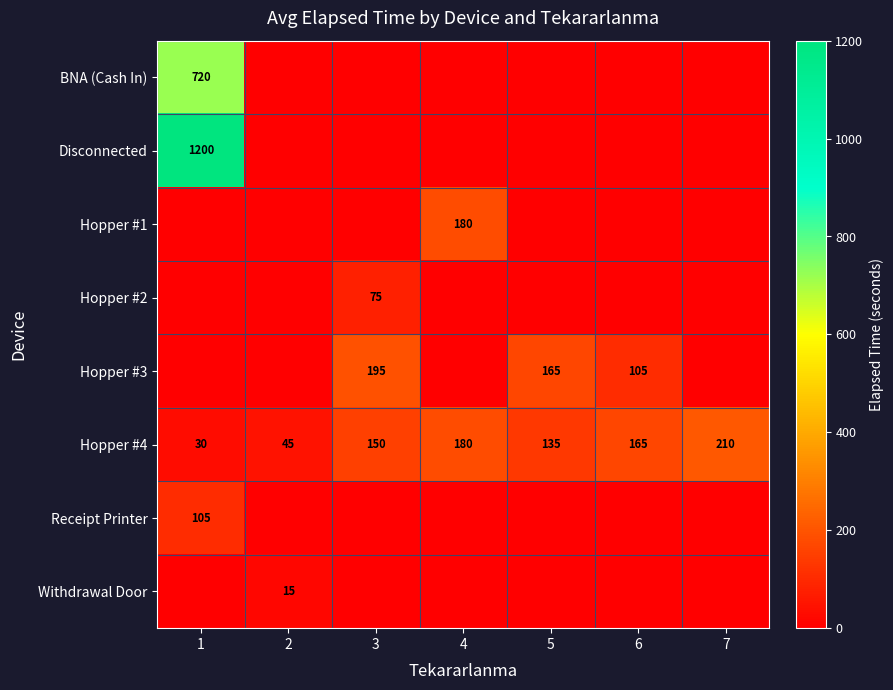

What is the approximate value of Hopper #4 at 5, to the nearest 10?

140